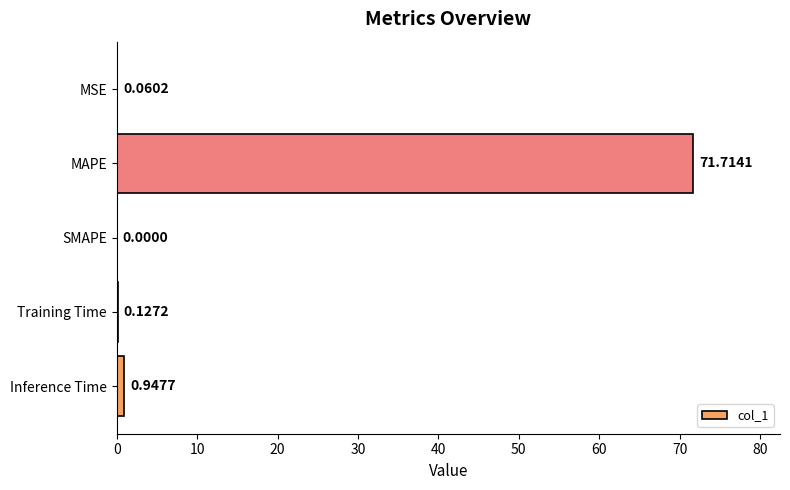

At which label is the value closest to 35?

Inference Time